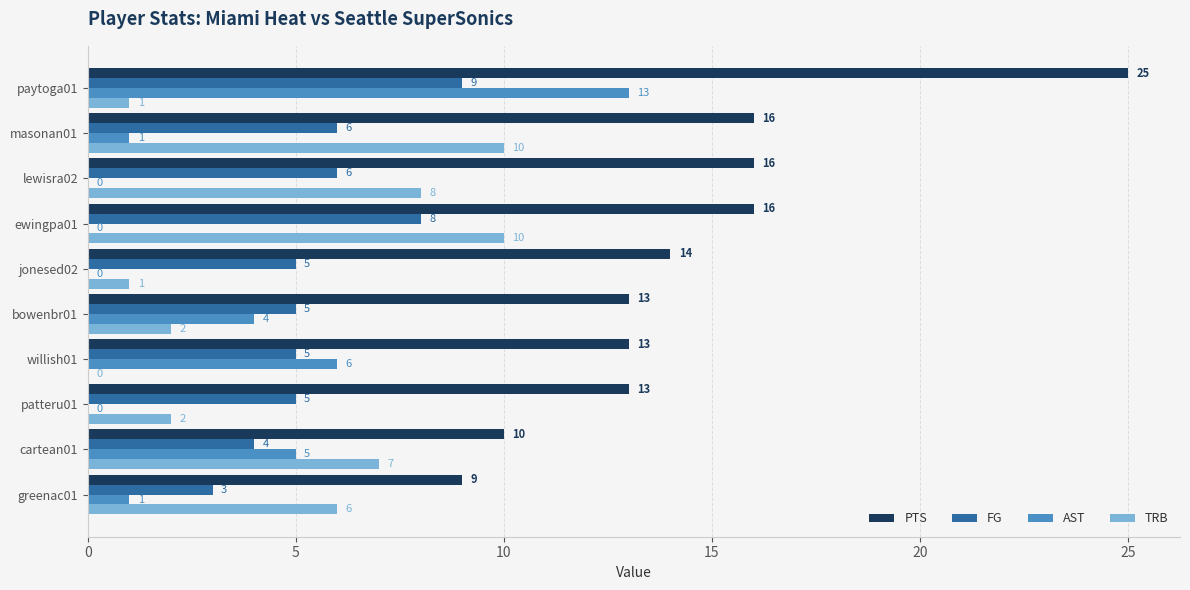

True or false: PTS has a value of 20 at willish01.

False